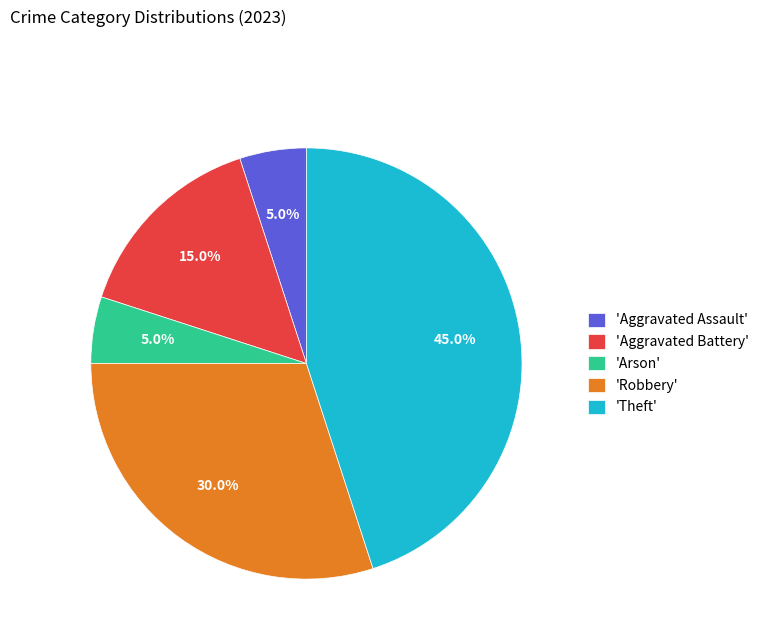

Does 'Robbery' account for over 50% of the chart?

No